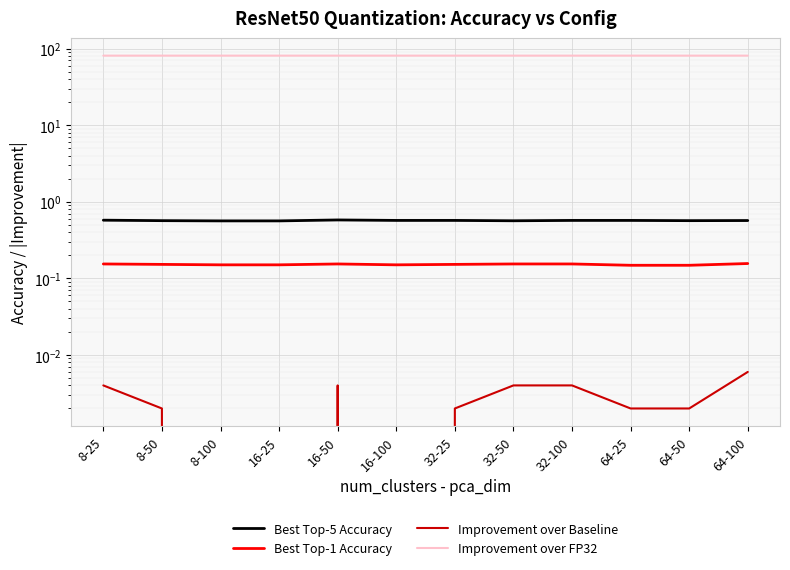

What is the label of the 10th point from the right?

8-100